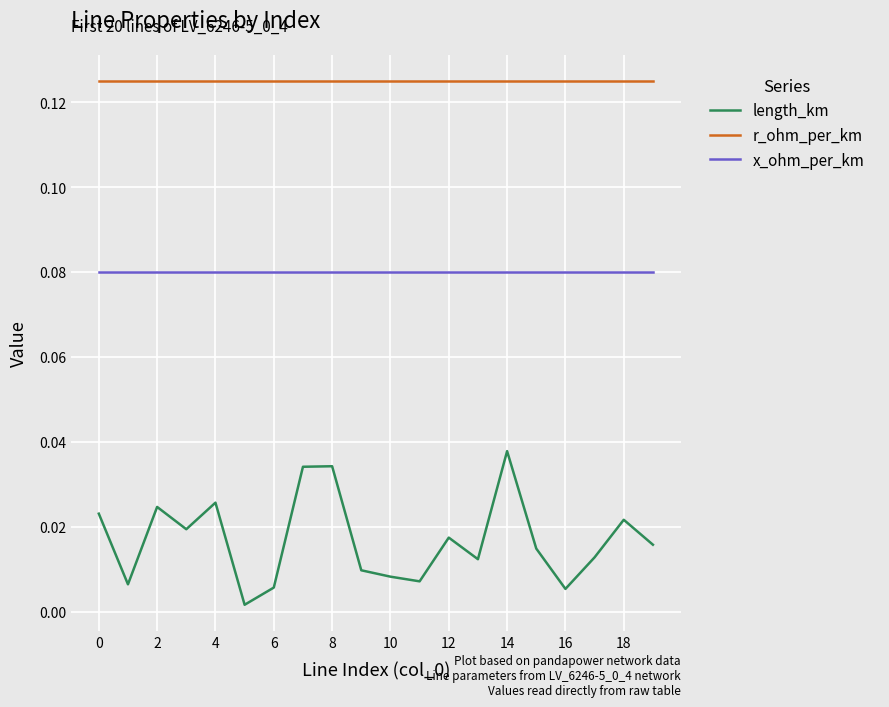

Rank the series by their maximum value, from lowest to highest.

length_km, x_ohm_per_km, r_ohm_per_km